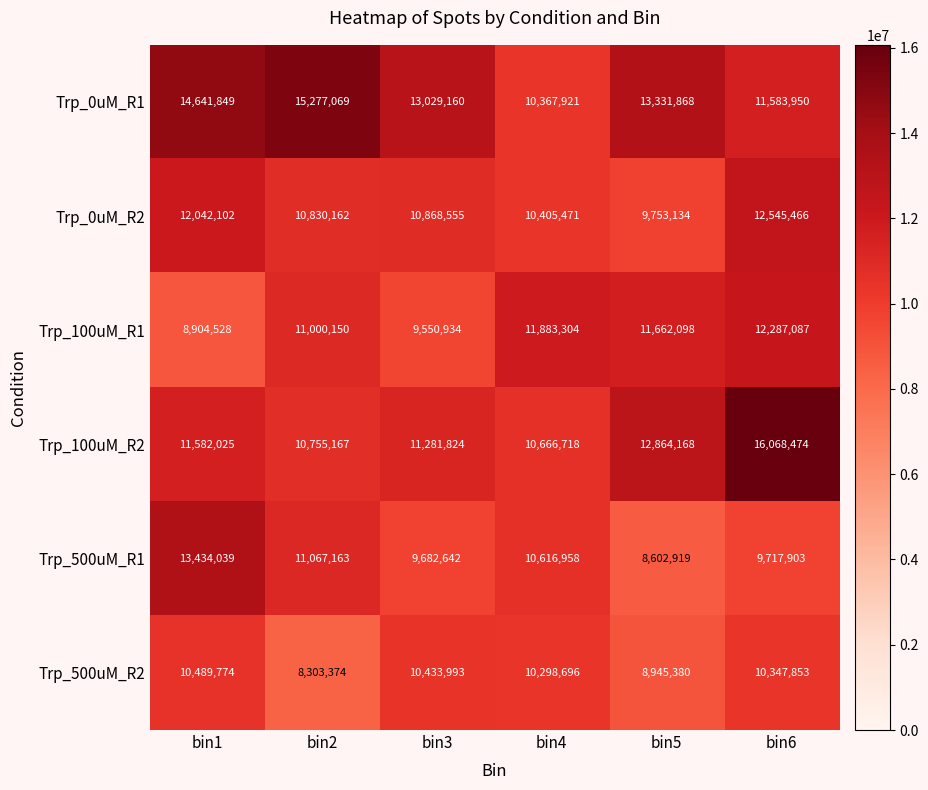

Rank the series at bin2 from highest to lowest value.

Trp_0uM_R1, Trp_500uM_R1, Trp_100uM_R1, Trp_0uM_R2, Trp_100uM_R2, Trp_500uM_R2